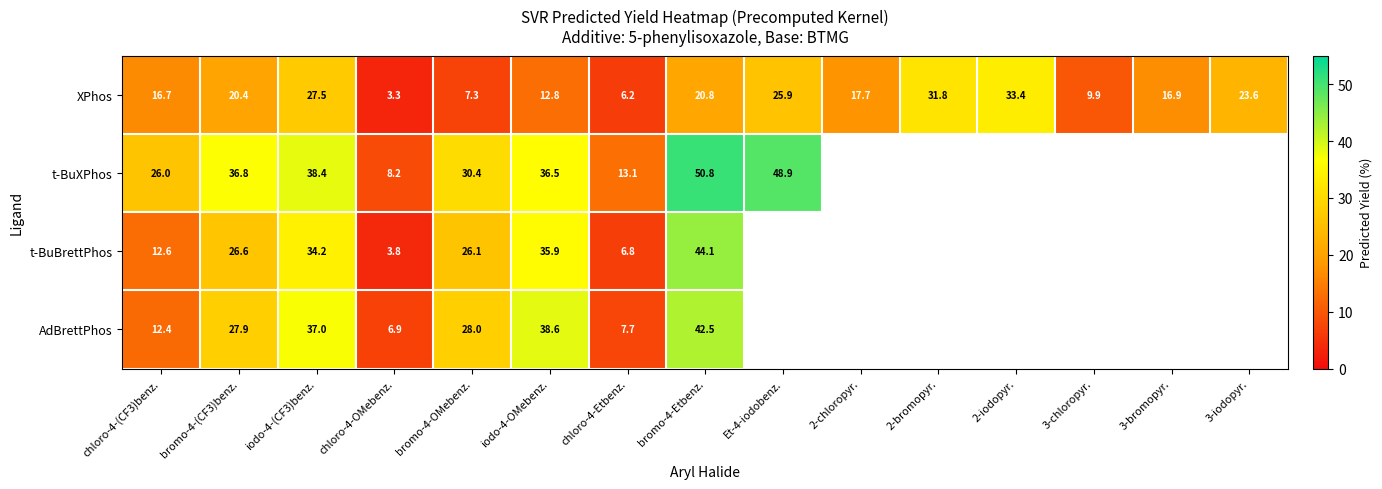

Is the value of XPhos at 2-iodopyr. greater than the value of t-BuXPhos at chloro-4-Etbenz.?

Yes